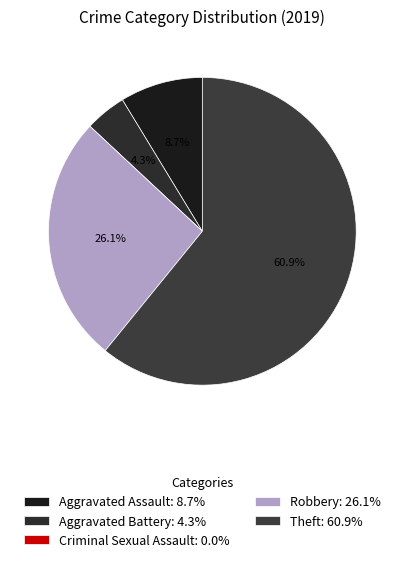

Combined, what portion of the pie is Aggravated Battery and Theft?

65.2%